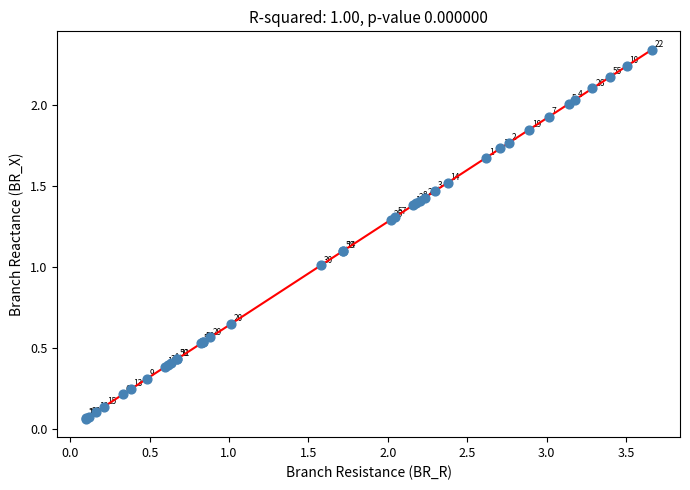

What Y value in the scatter plot is closest to 1?

1.0